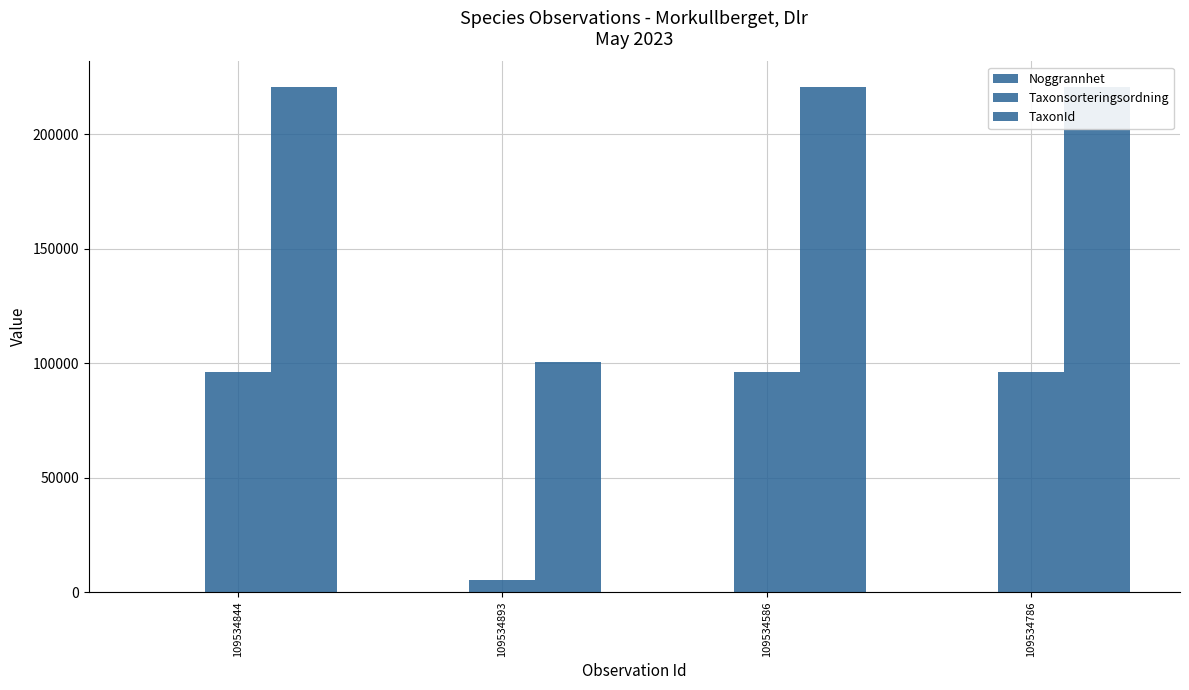

Which category has the lowest value in the TaxonId series?

109534893